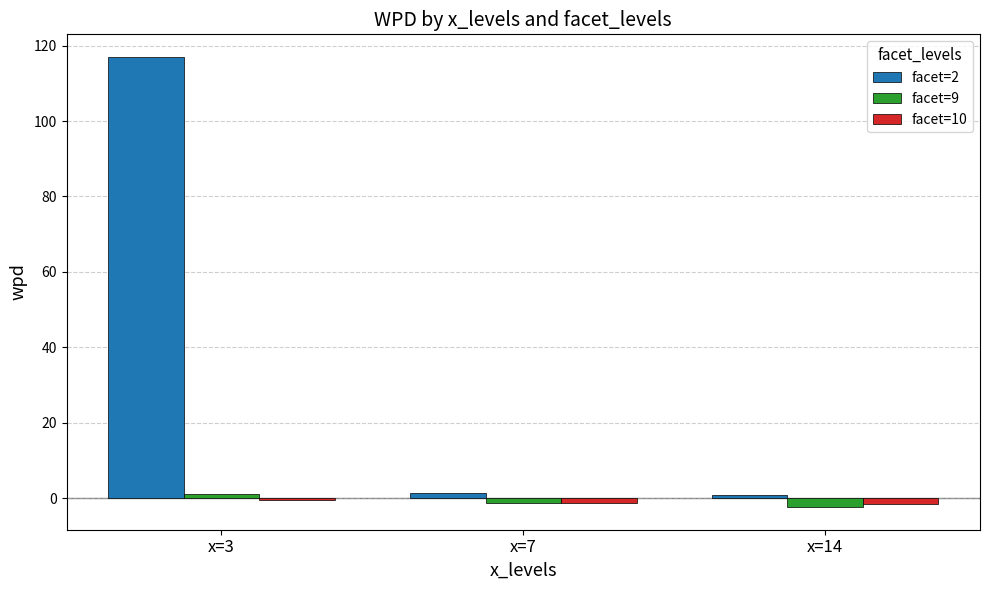

At x=3, list the series in order from largest to smallest.

facet=2, facet=9, facet=10